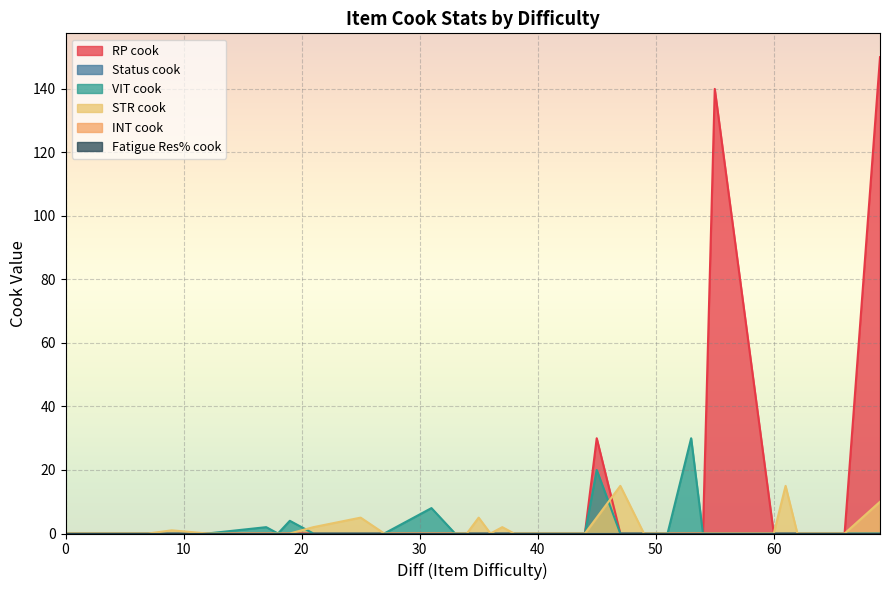

Does the chart display data point markers on the line(s)?

No